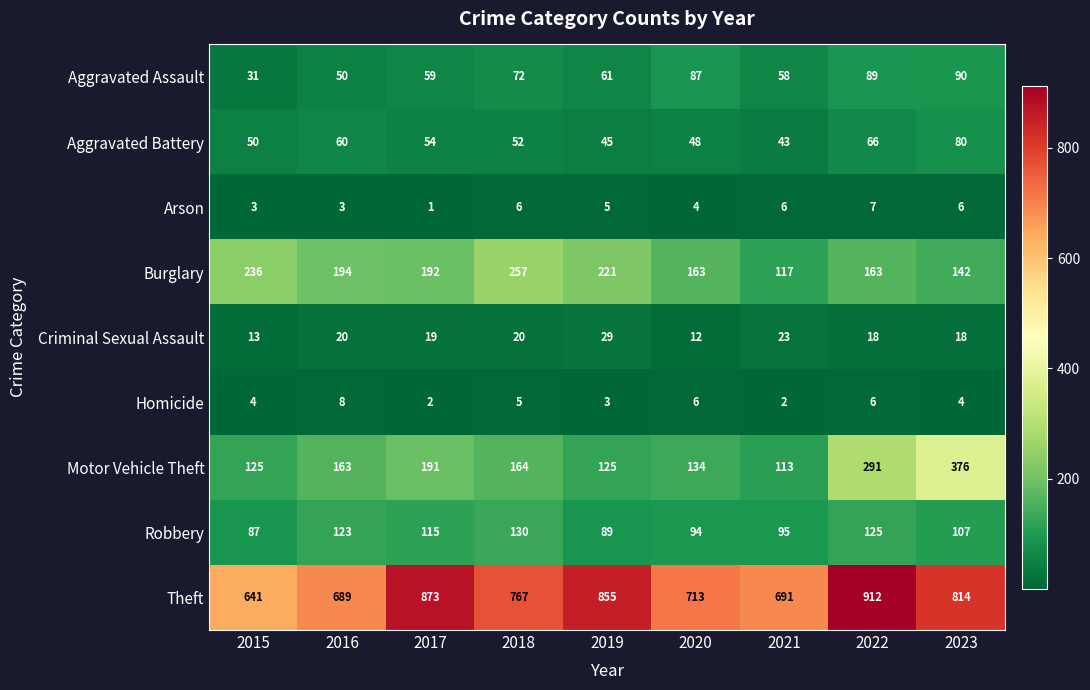

What is the smallest value displayed?

1